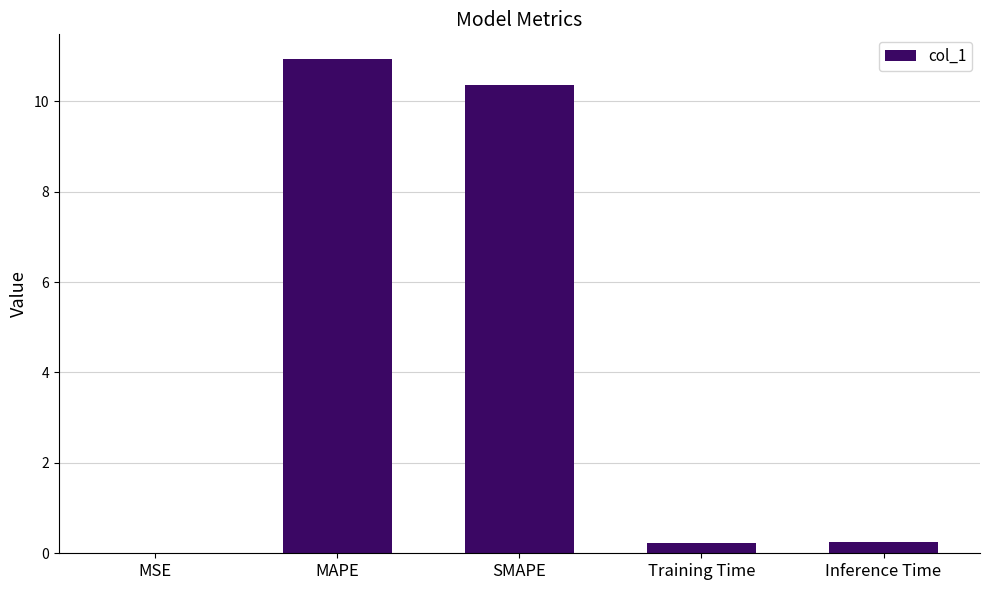

Between SMAPE and MSE, which is larger?

SMAPE